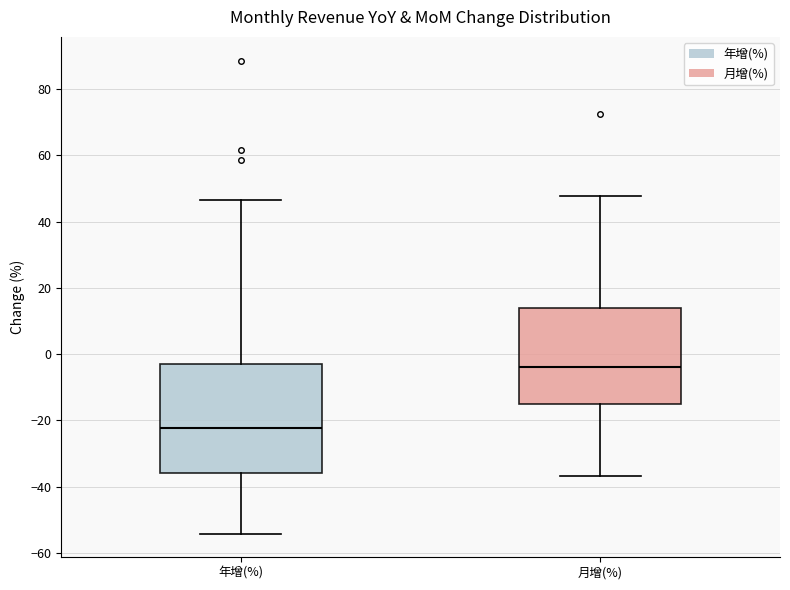

Which box is the tallest, from its lower edge to its upper edge?

年增(%)